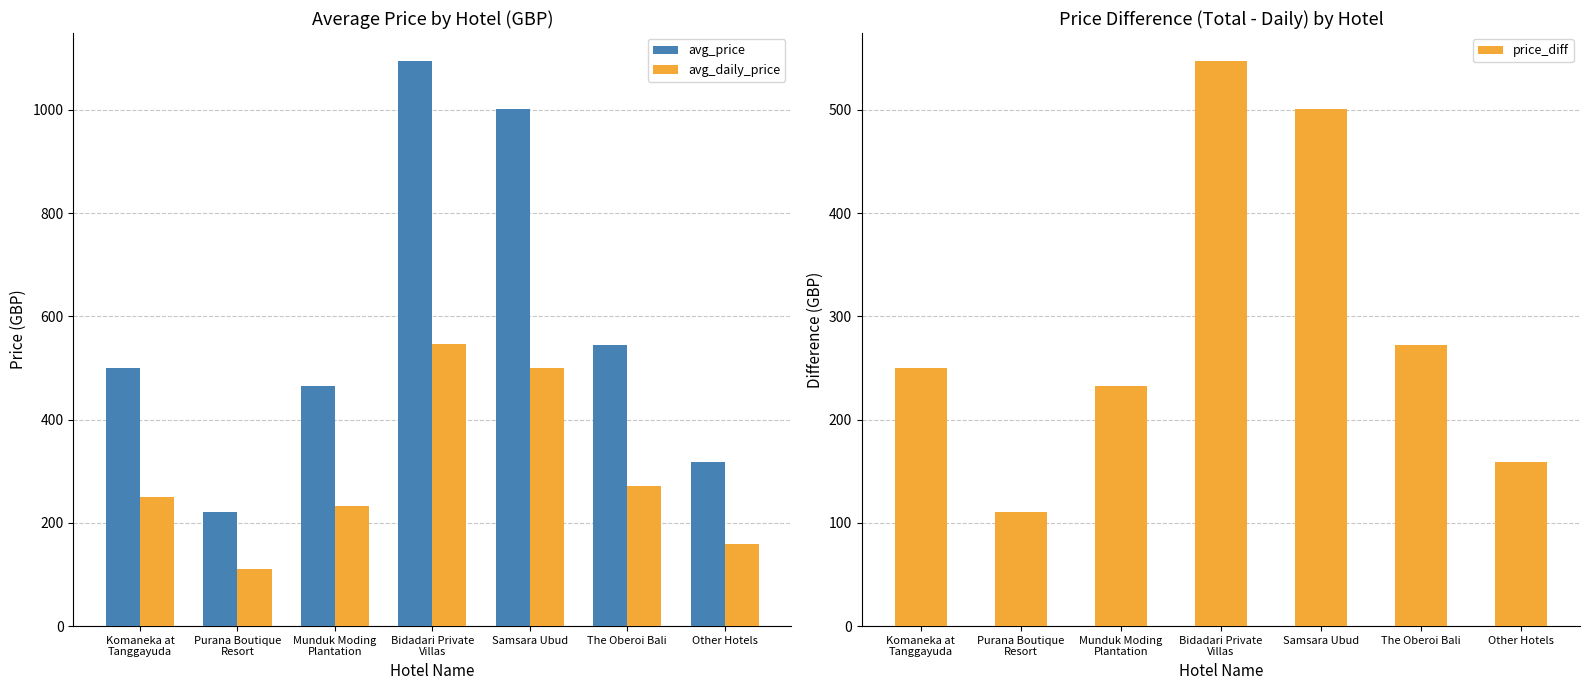

The price_diff series shows 374.7 at Bidadari Private
Villas. True or false?

False